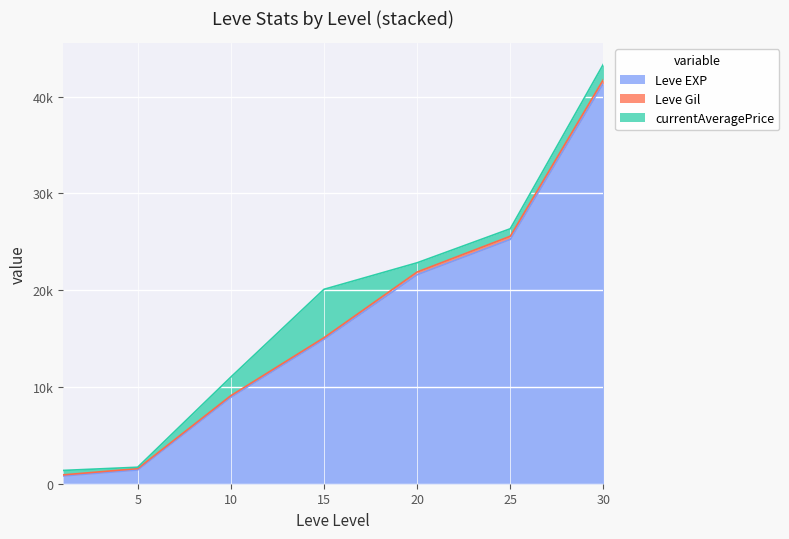

Is it true that Leve EXP equals 1137 at 1?

False